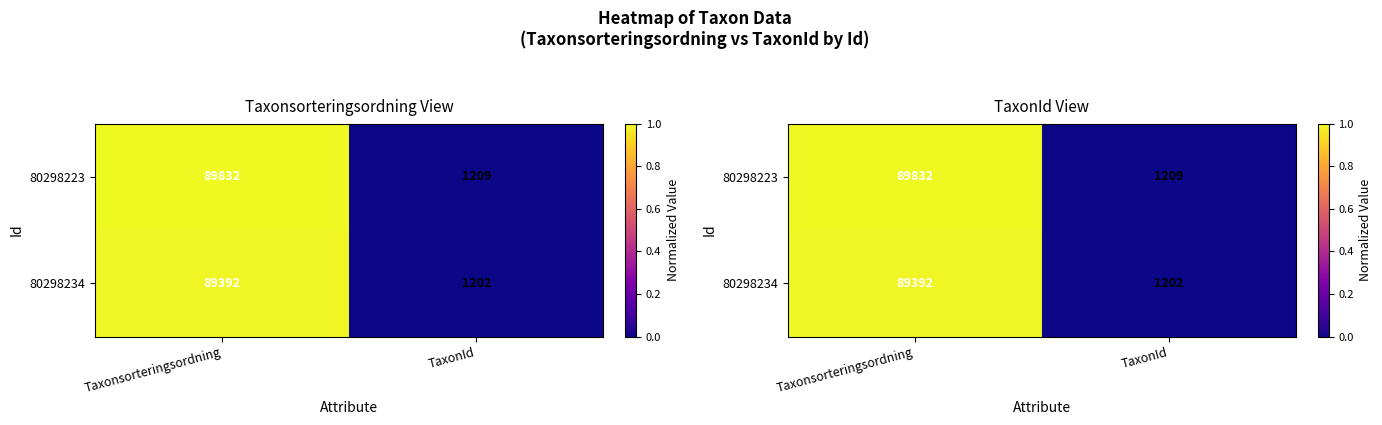

List the labels in order of 80298223 value, smallest first.

TaxonId, Taxonsorteringsordning